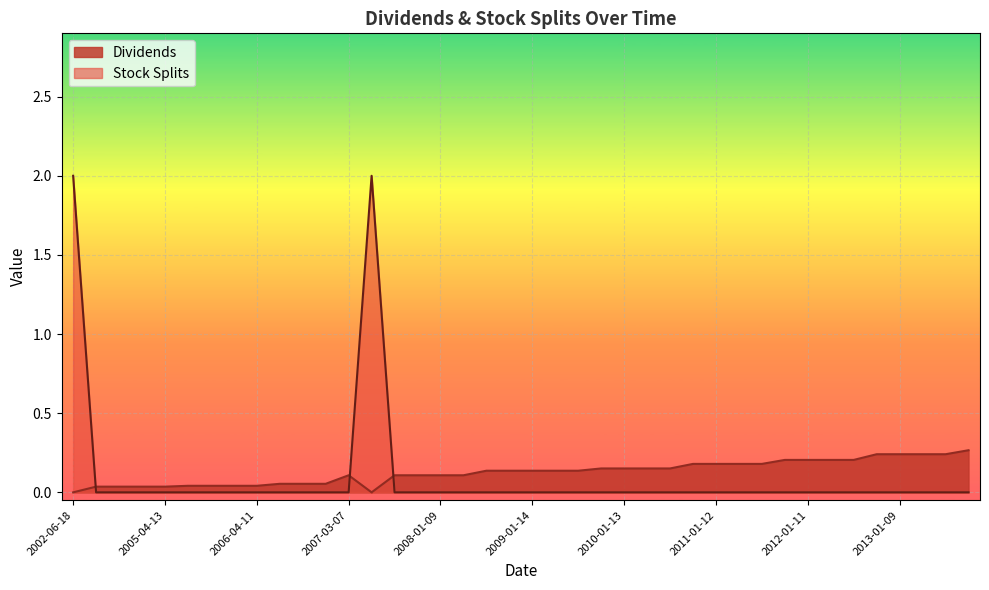

At which category does the chart reach its peak across all series?

2002-06-18